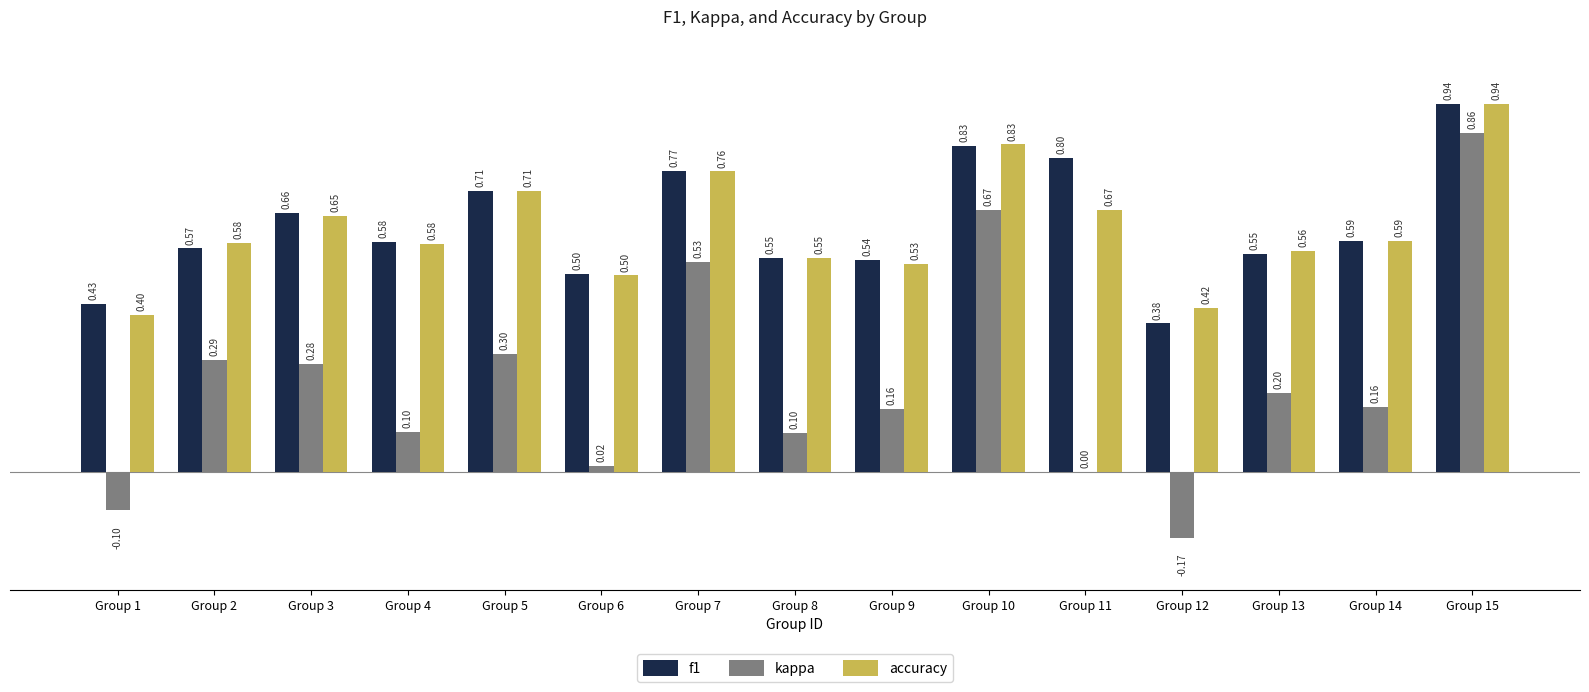

Does the chart contain stacked bars?

No